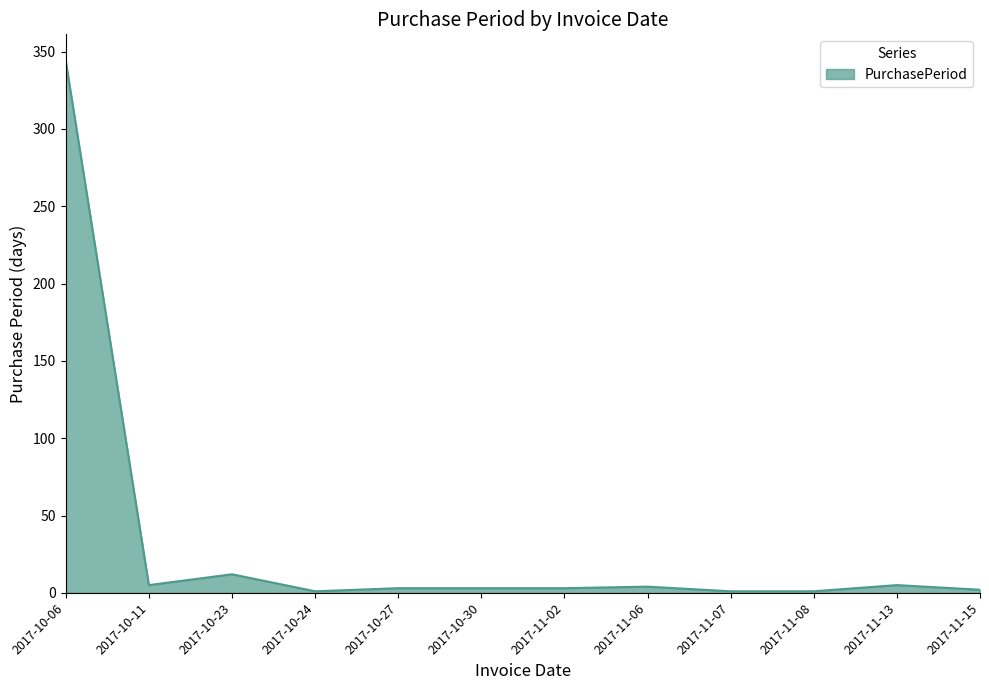

What is the change in value from 2017-10-06 to 2017-11-07?

-343